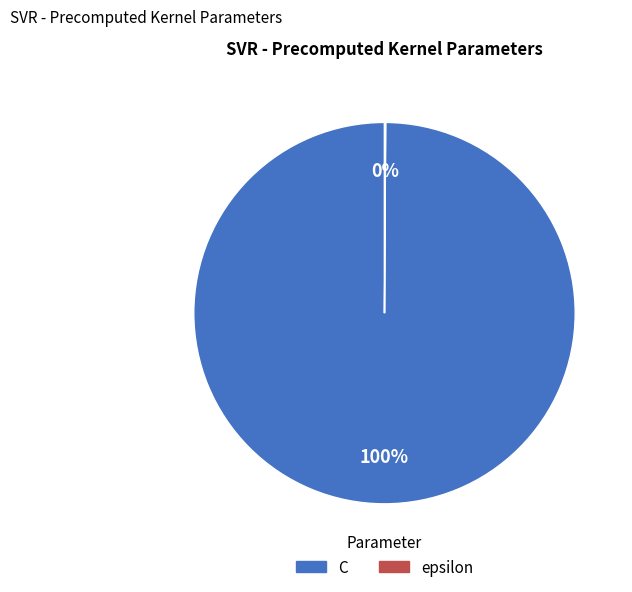

The C slice represents 100% of the pie. True or false?

True